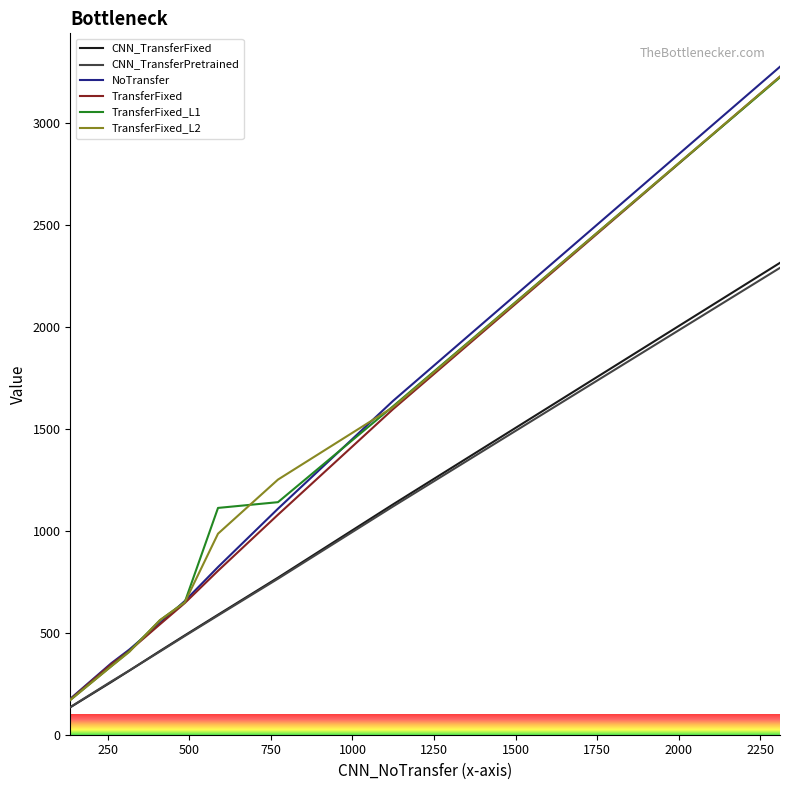

What is the minimum value shown in the chart?

134.6